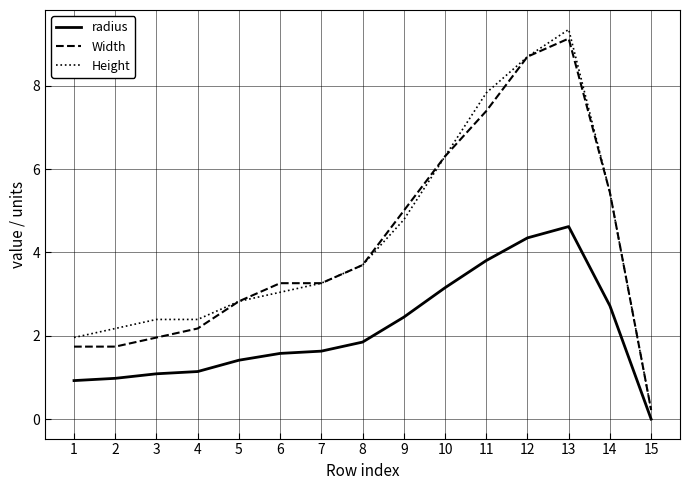

Reading left to right, what are all the values shown in this chart?

radius: 0.9	1.0	1.1	1.1	1.4	1.6	1.6	1.8	2.4	3.2	3.8	4.3	4.6	2.7	0.0
Width: 1.7	1.7	2.0	2.2	2.8	3.3	3.3	3.7	5.0	6.3	7.4	8.7	9.1	5.4	0.2
Height: 2.0	2.2	2.4	2.4	2.8	3.0	3.3	3.7	4.8	6.3	7.8	8.7	9.3	5.4	0.2